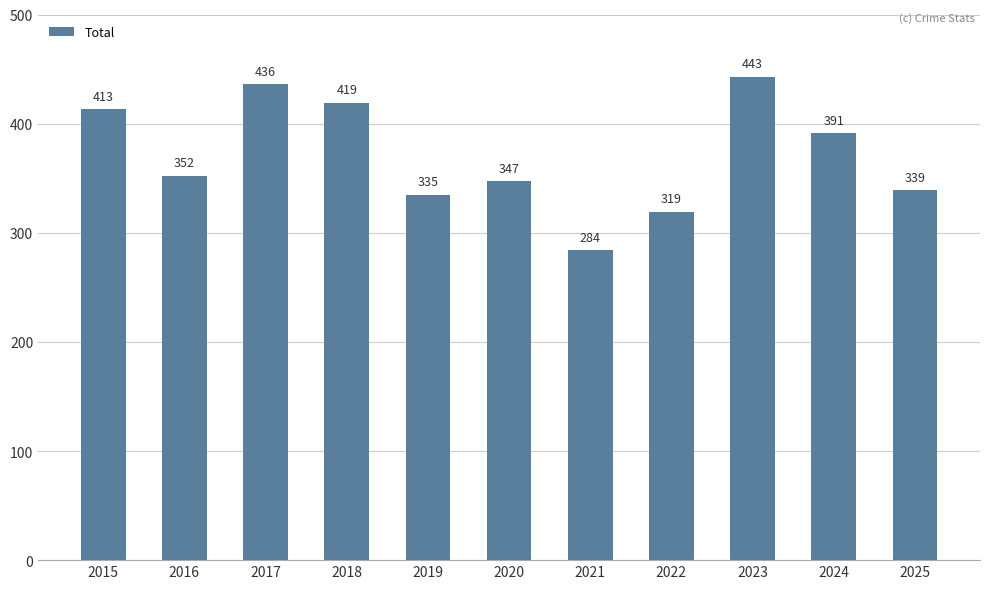

What is the maximum value shown in the chart?

443